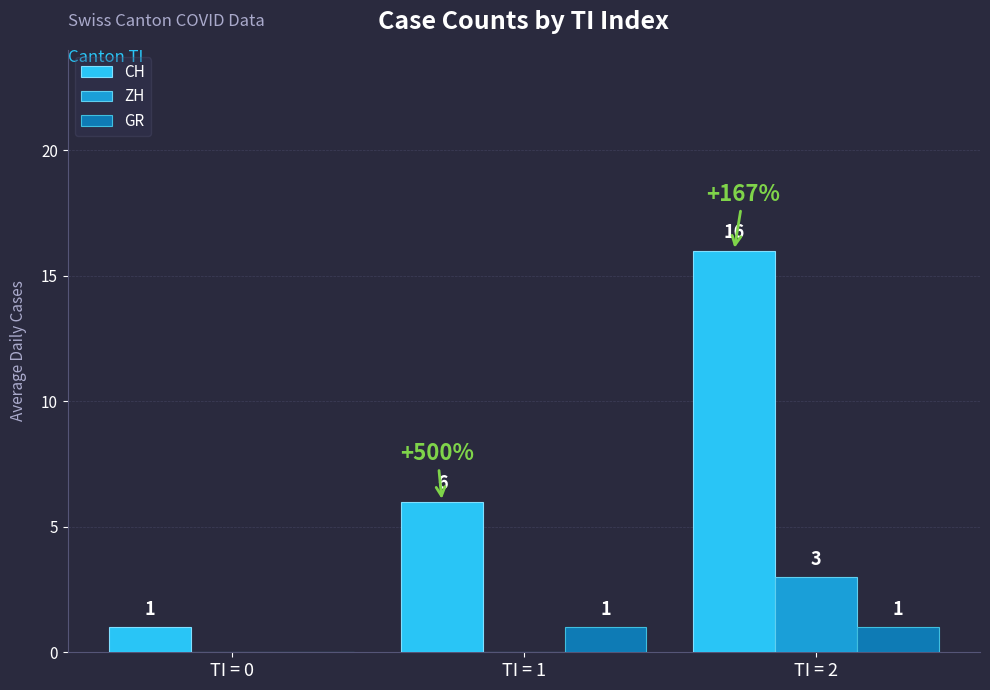

Between TI = 1 and TI = 2, which series saw the biggest shift?

CH